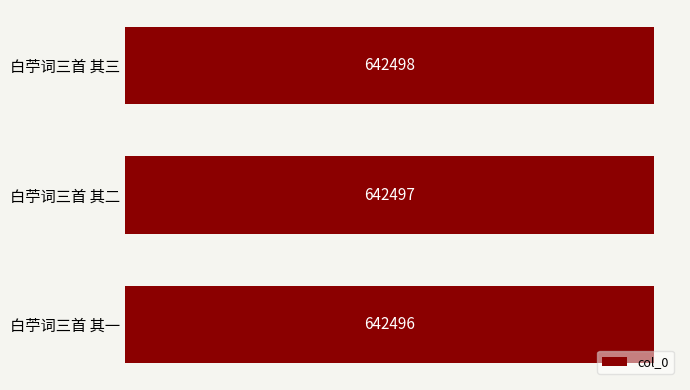

Are the bars horizontal?

Yes